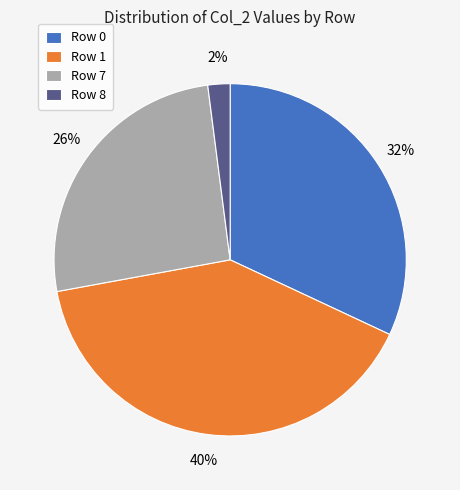

Does any single category account for the majority?

No